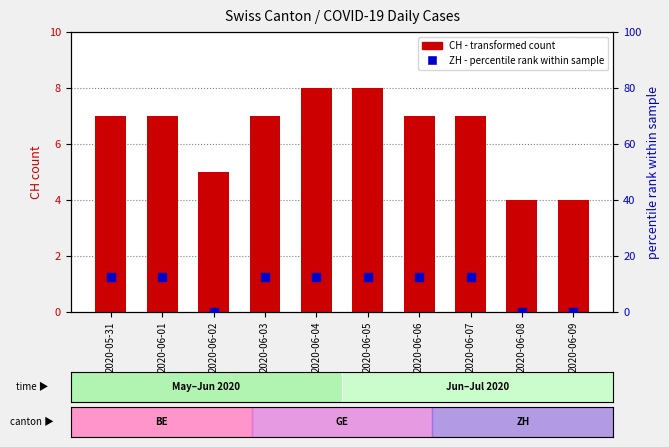

What are all the series names shown in the legend?

CH (transformed count), ZH (percentile rank)